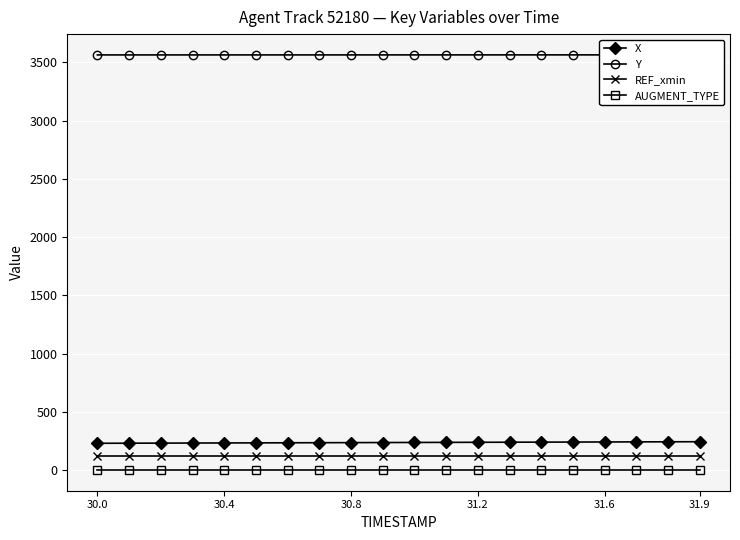

At which label does REF_xmin reach its minimum?

30.0